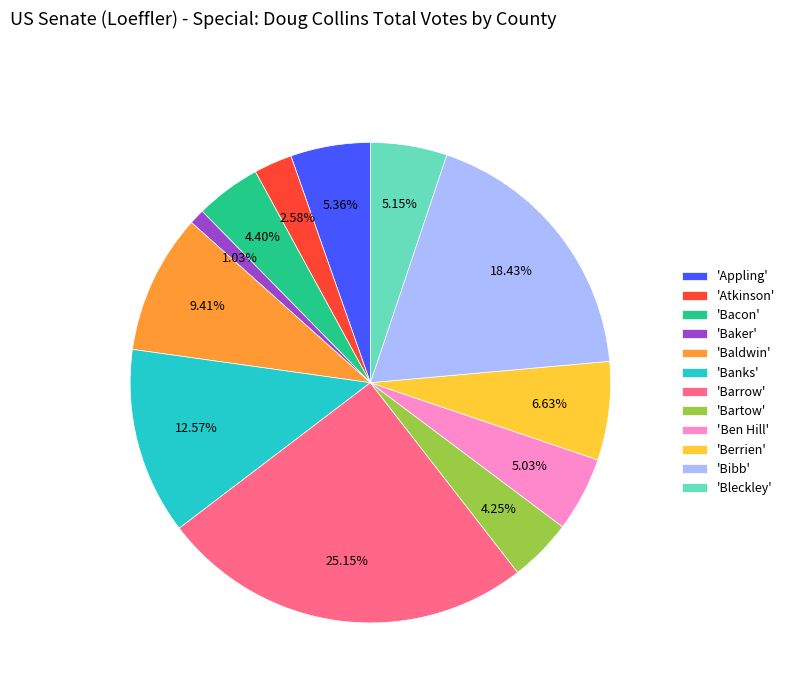

Approximately how many times larger is the value at 'Ben Hill' compared to 'Banks'?

0.4